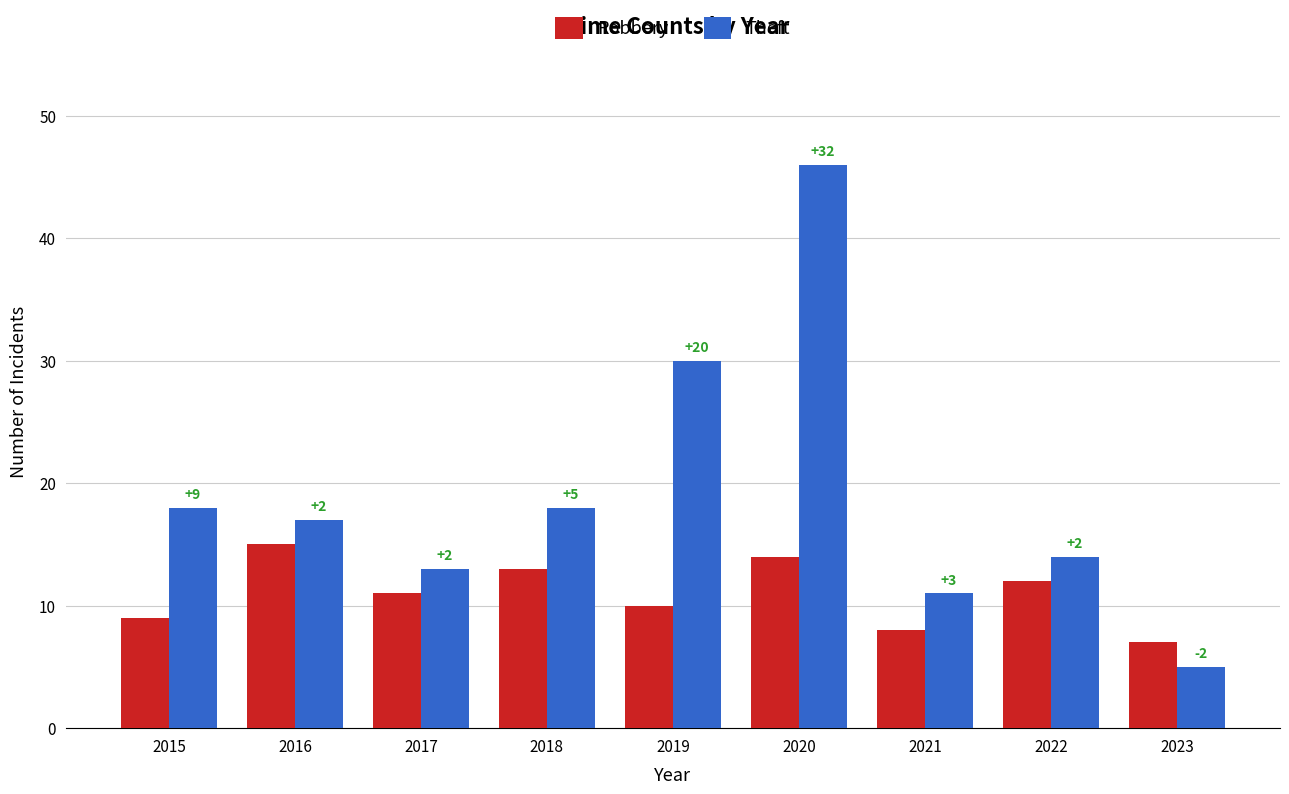

What are all the series names shown in the legend?

Robbery, Theft